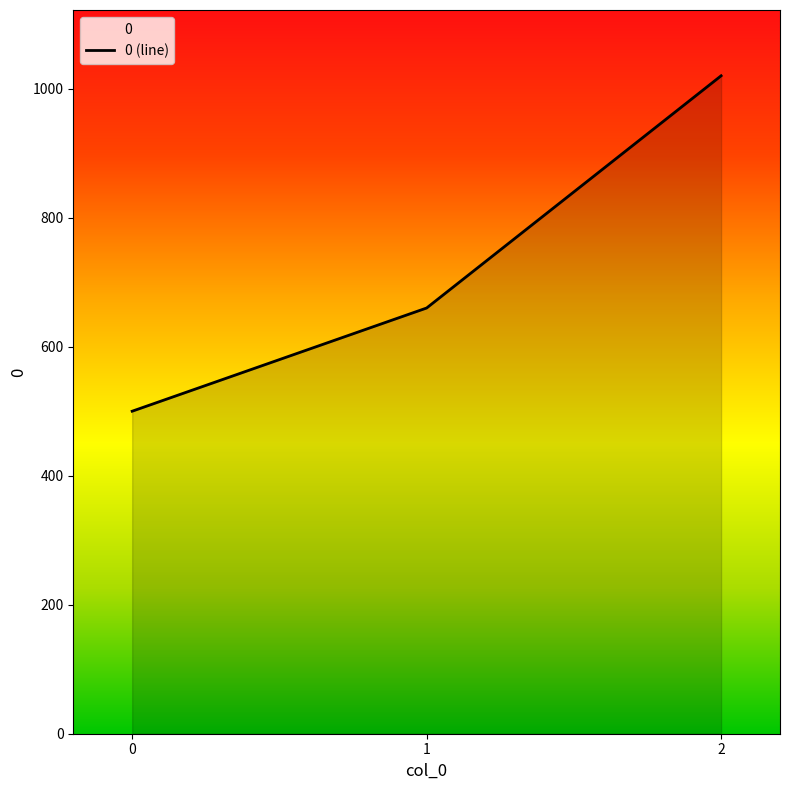

Does the chart display data point markers on the line(s)?

No